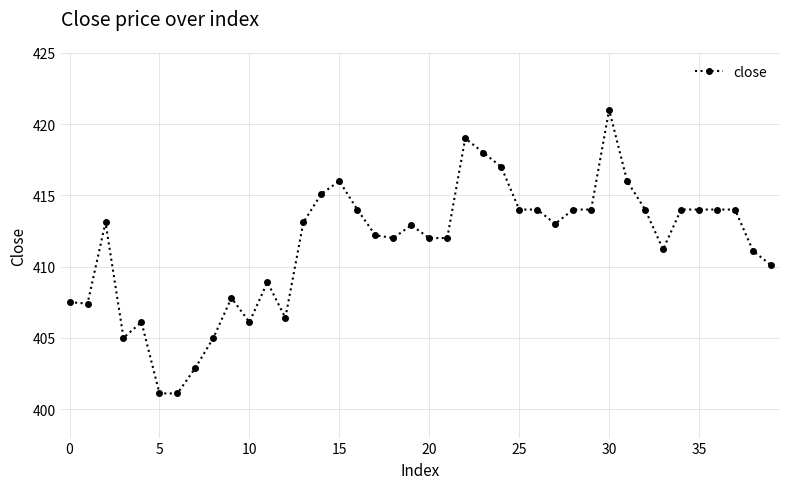

What is the difference between the maximum and minimum values?

19.9